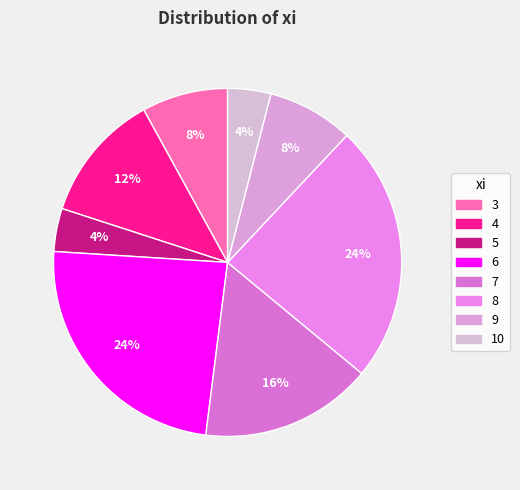

Count the number of slices in the pie.

8